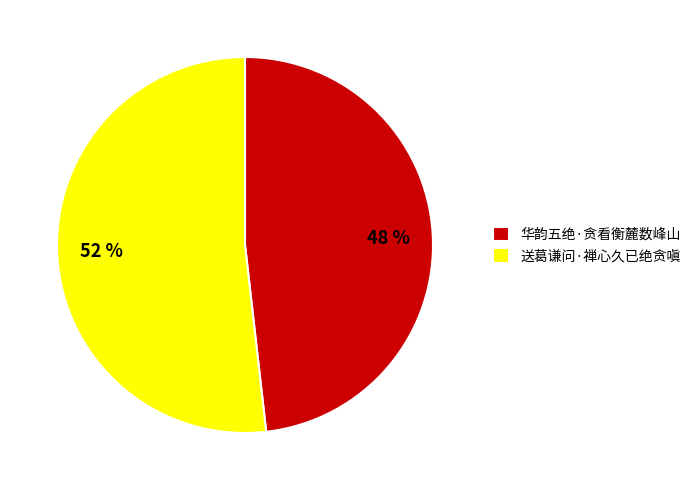

To the nearest percent, what percentage of the pie is 华韵五绝·贪看衡麓数峰山?

48%